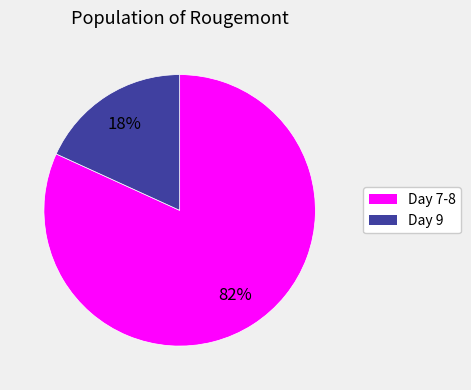

How many slices are in this pie chart?

2